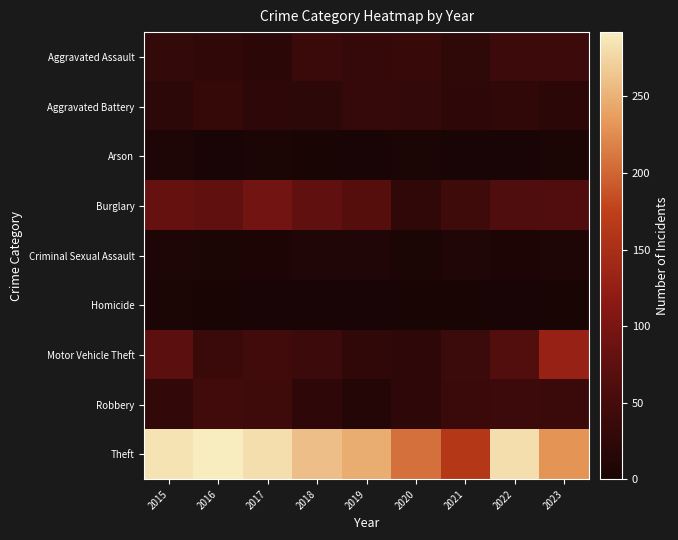

Reading left to right, transcribe all the data shown in this chart.

Aggravated Assault: 2015=31	2016=27	2017=22	2018=38	2019=33	2020=35	2021=26	2022=40	2023=40
Aggravated Battery: 2015=23	2016=34	2017=24	2018=23	2019=33	2020=30	2021=25	2022=28	2023=21
Arson: 2015=7	2016=1	2017=3	2018=2	2019=1	2020=3	2021=0	2022=0	2023=3
Burglary: 2015=81	2016=77	2017=93	2018=77	2019=68	2020=28	2021=44	2022=62	2023=63
Criminal Sexual Assault: 2015=7	2016=3	2017=6	2018=8	2019=9	2020=4	2021=8	2022=5	2023=7
Homicide: 2015=3	2016=2	2017=1	2018=0	2019=0	2020=2	2021=2	2022=1	2023=2
Motor Vehicle Theft: 2015=72	2016=38	2017=46	2018=41	2019=27	2020=25	2021=39	2022=64	2023=129
Robbery: 2015=29	2016=47	2017=43	2018=25	2019=13	2020=25	2021=38	2022=40	2023=38
Theft: 2015=285	2016=292	2017=281	2018=260	2019=247	2020=207	2021=163	2022=281	2023=231